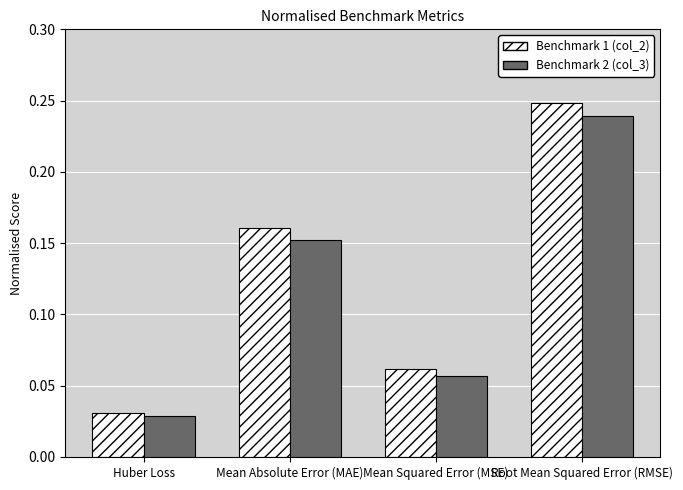

What is the total value across all series at Mean Absolute Error (MAE)?

0.3